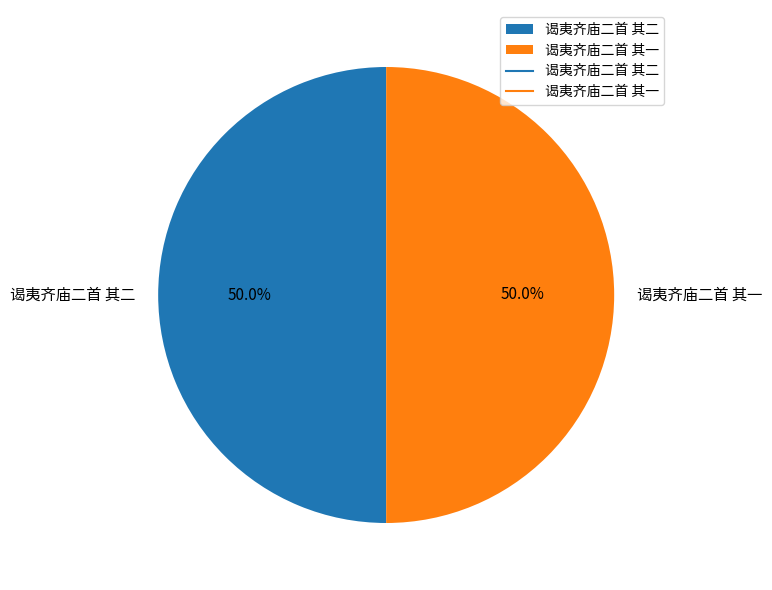

How many segments does this pie chart have?

2